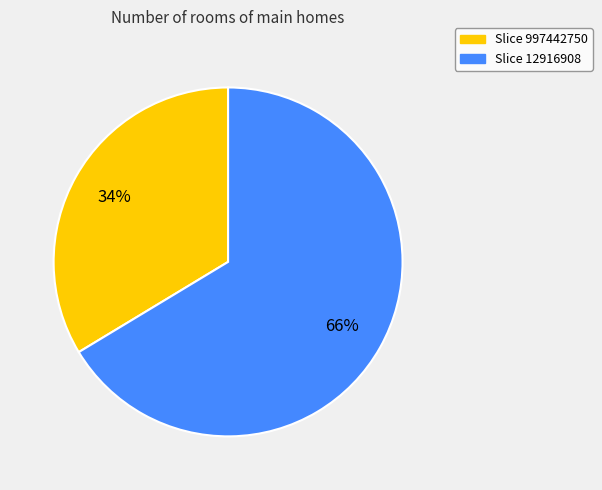

Is there a majority slice in this chart?

Yes